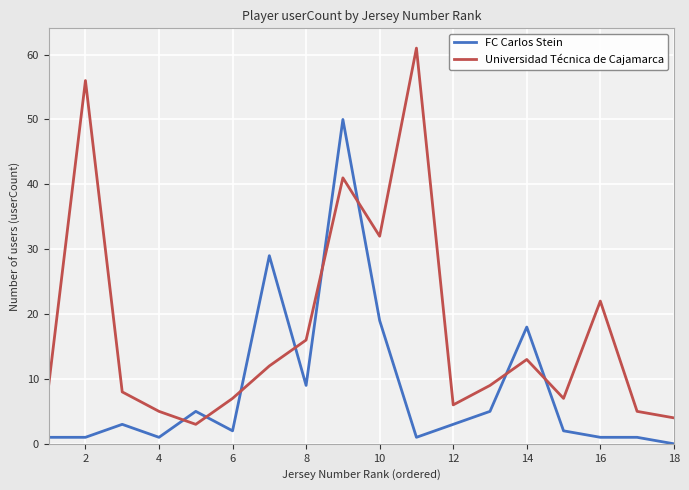

Rank the series by their maximum value, from lowest to highest.

FC Carlos Stein, Universidad Técnica de Cajamarca